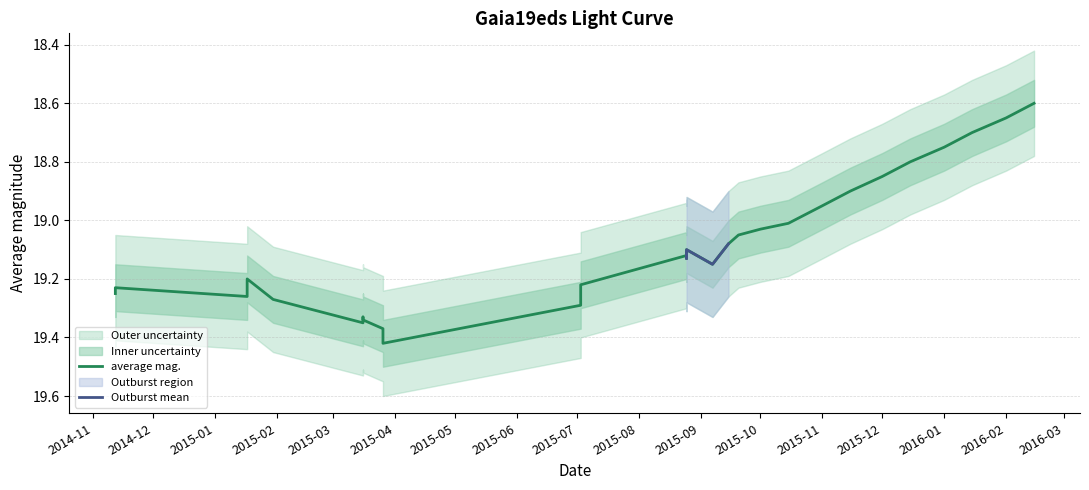

At which category does the data reach its first local peak?

2015-01-17